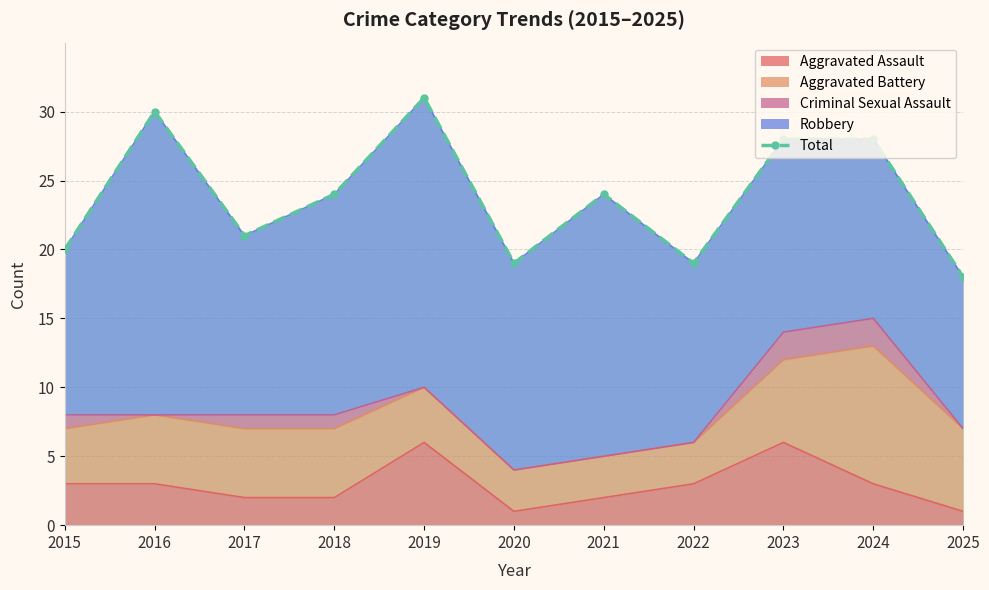

At which label does the data first exceed 24?

2016